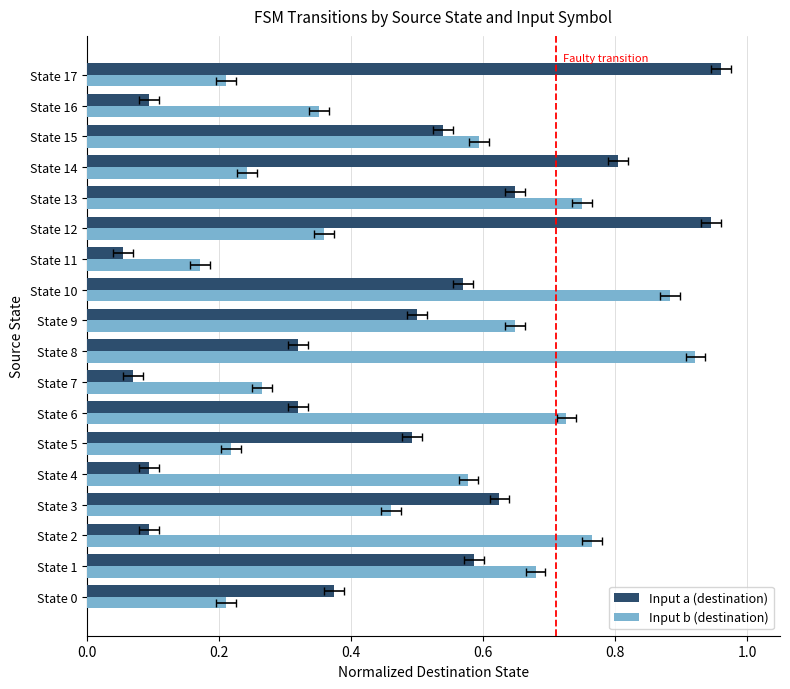

At which label does Input a (destination) reach its minimum?

State 11